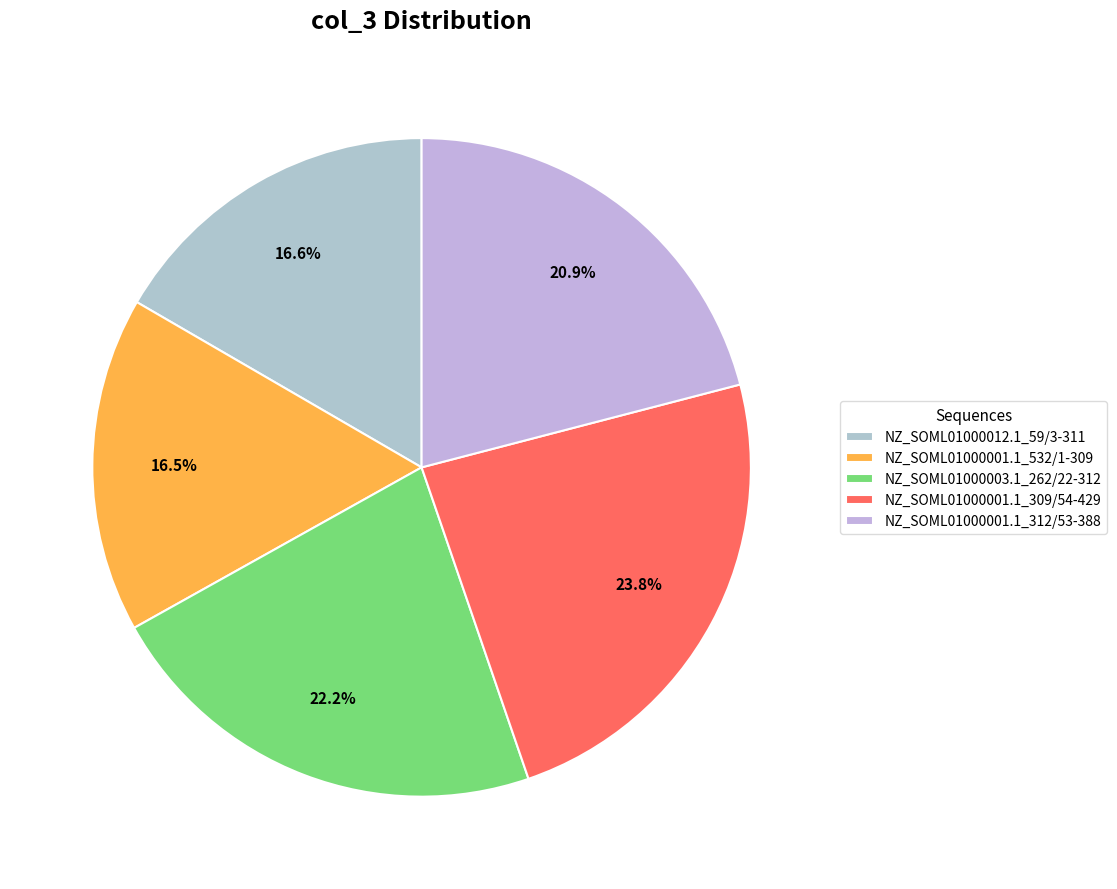

To the nearest percent, what is the average slice percentage?

20%